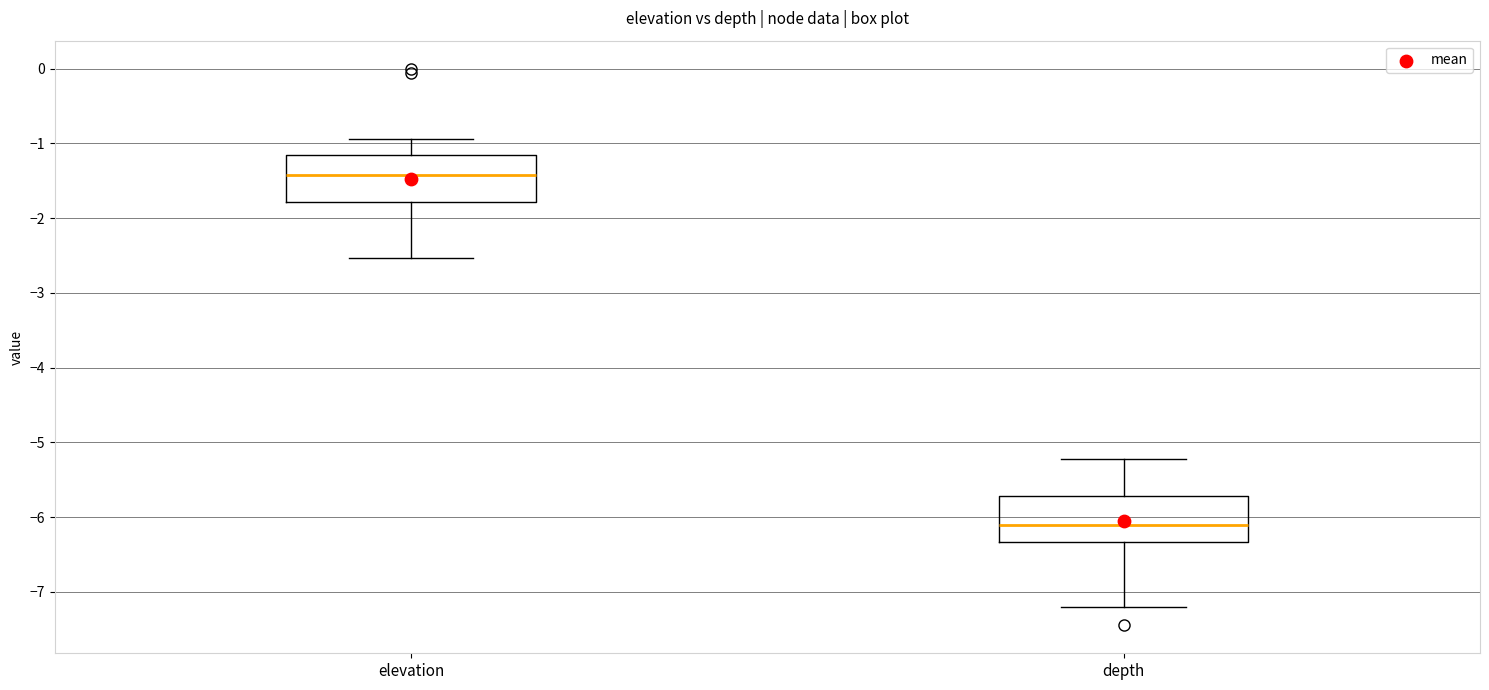

Where is the upper edge of the box for elevation on the y-axis? The values are not printed on the chart, so give them approximately, as read against the axis.

-1.2